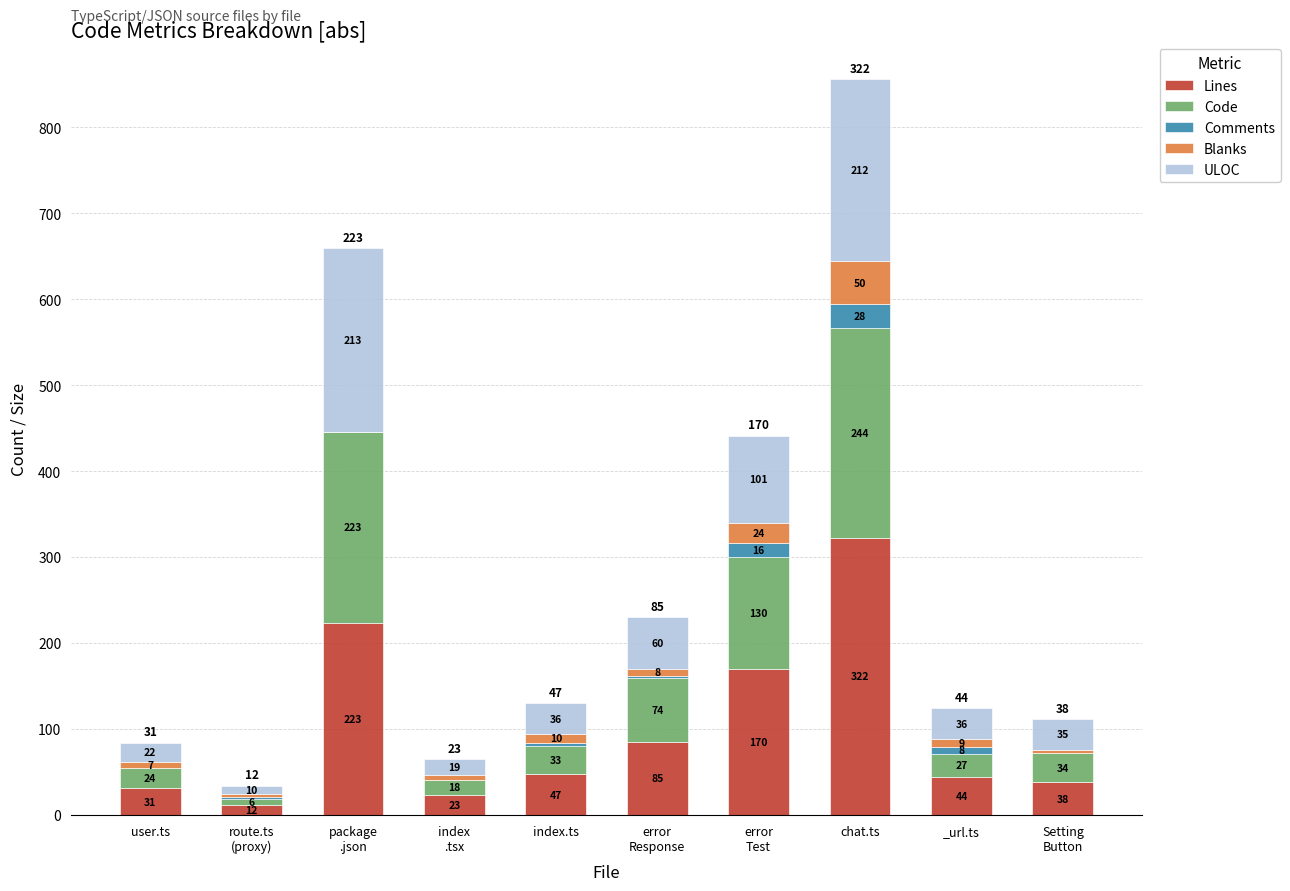

Does the chart contain stacked bars?

Yes